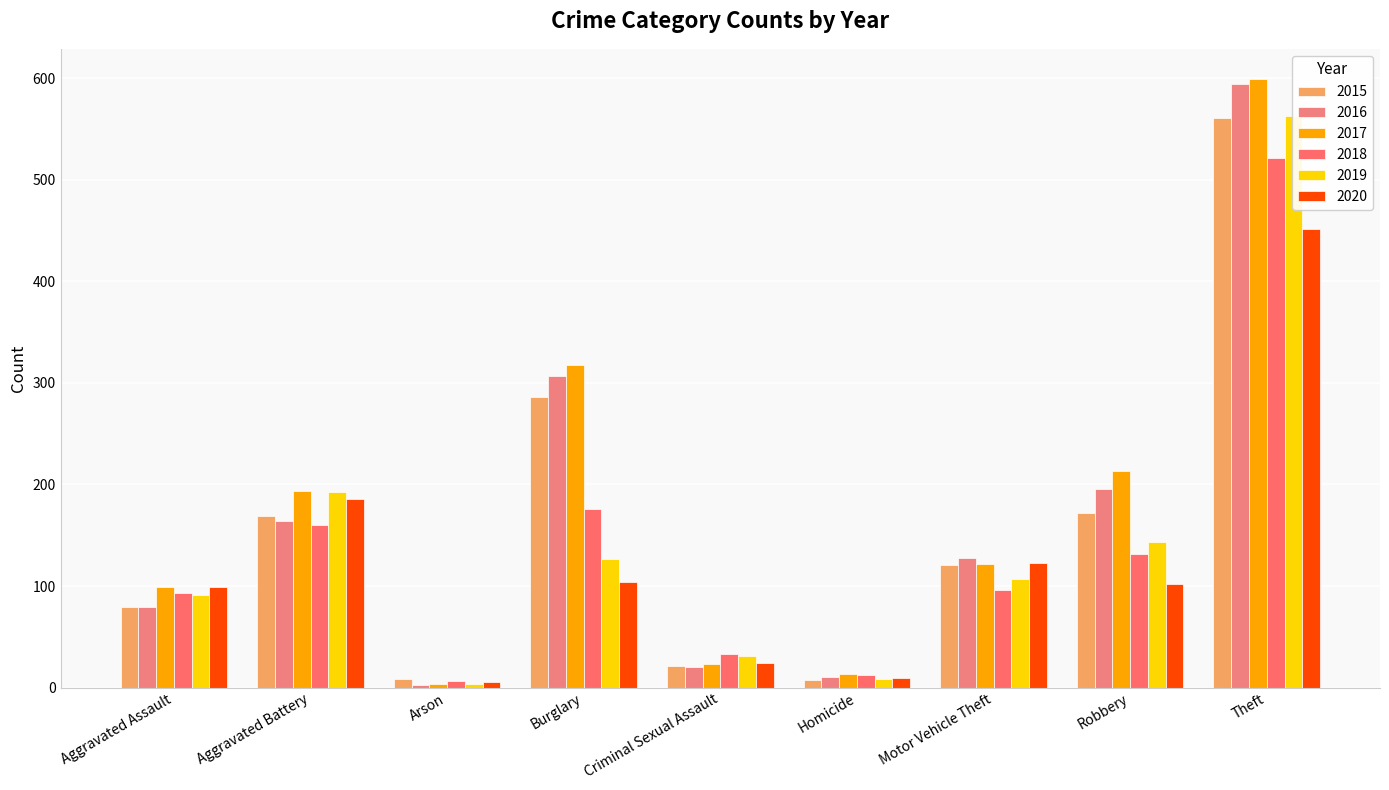

How many bars are there in total?

54